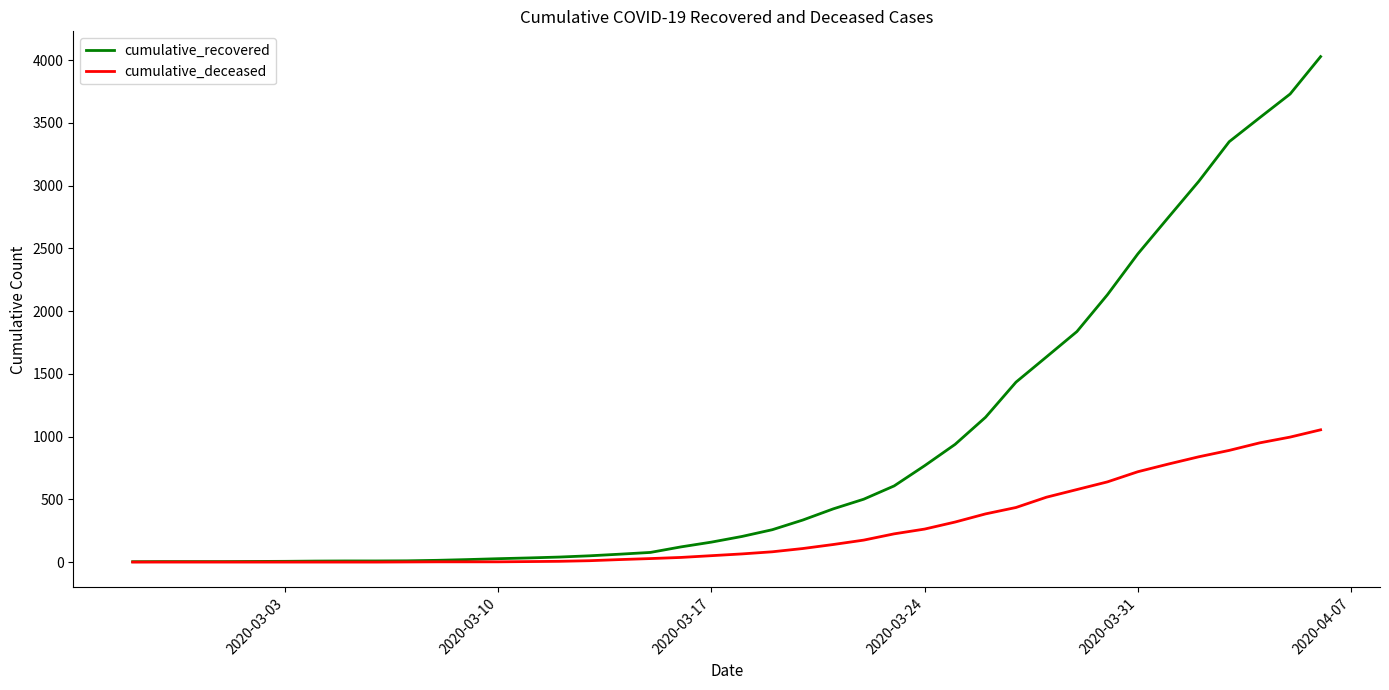

What are all the series names shown in the legend?

cumulative_recovered, cumulative_deceased